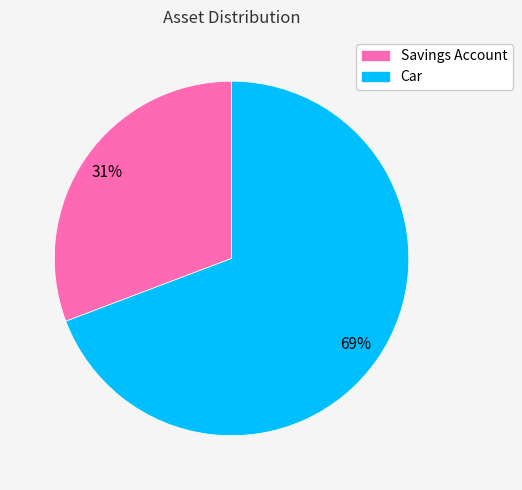

Which slice is the largest?

Car